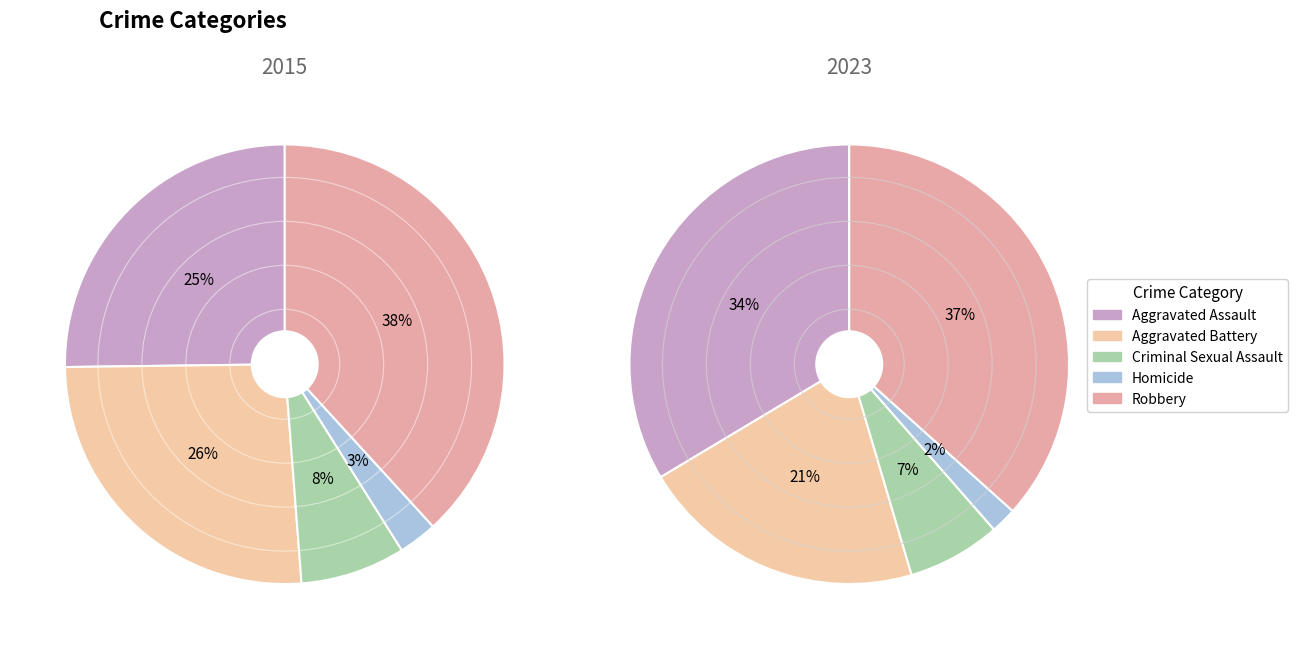

How much of the chart is everything except 3?

97.2%